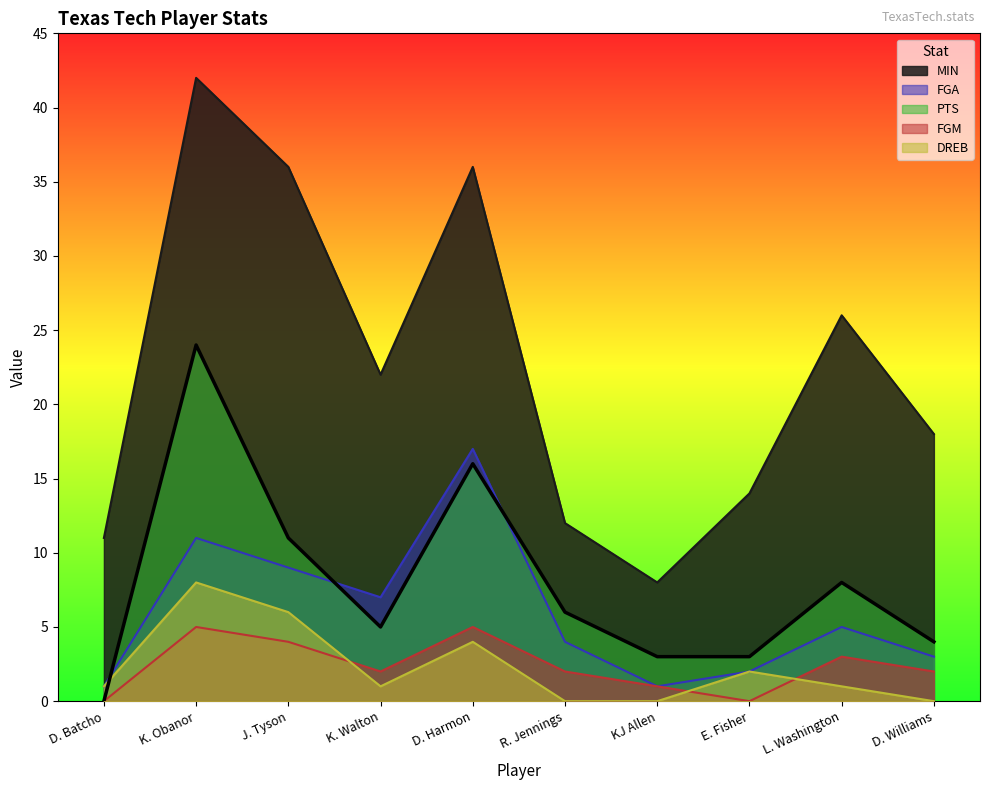

What position from the left is D. Williams?

10